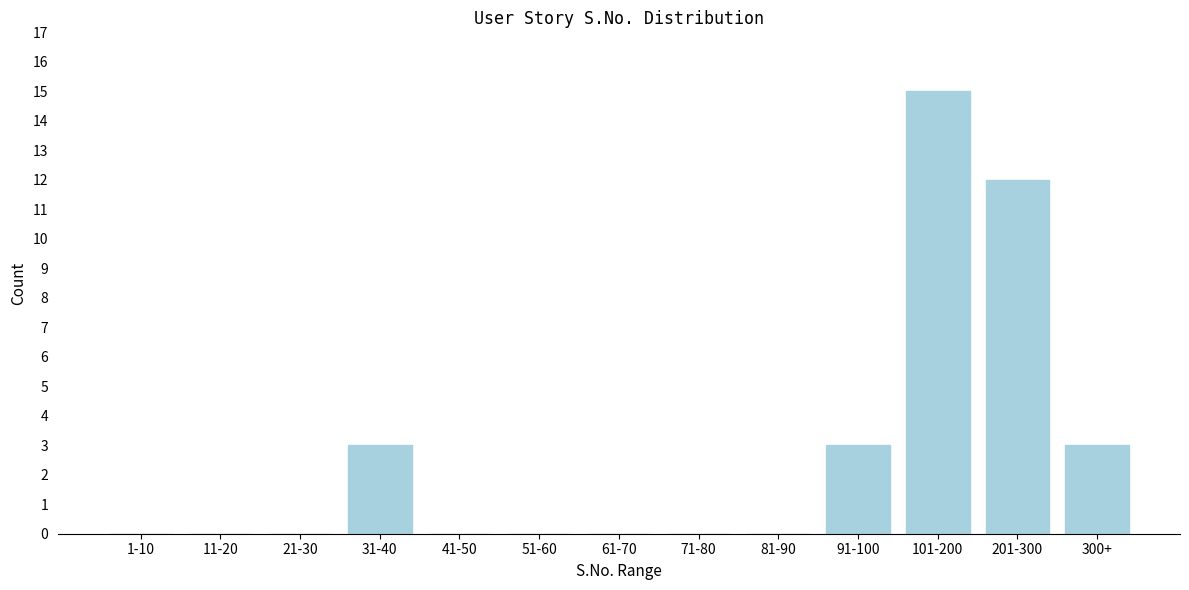

Reading right to left, what are all the values shown in this chart?

300+=3	201-300=12	101-200=15	91-100=3	81-90=0	71-80=0	61-70=0	51-60=0	41-50=0	31-40=3	21-30=0	11-20=0	1-10=0